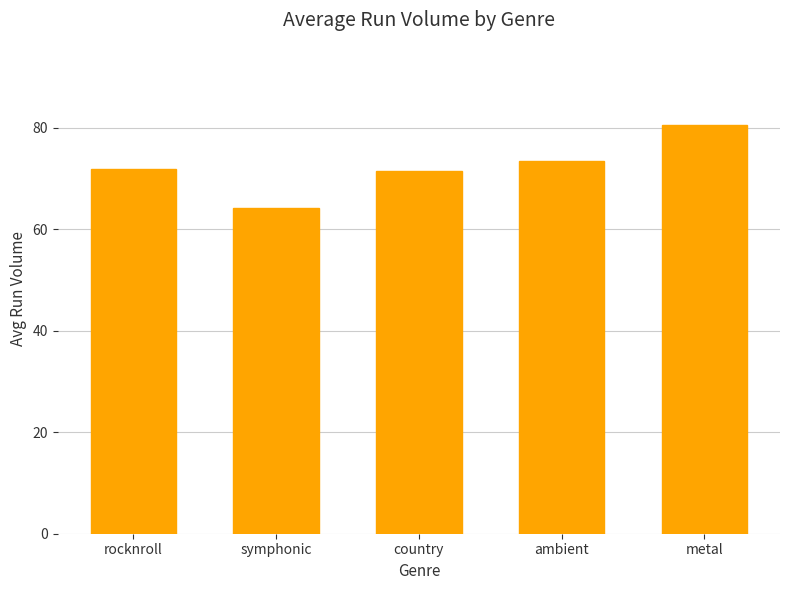

What position from the left is rocknroll?

1